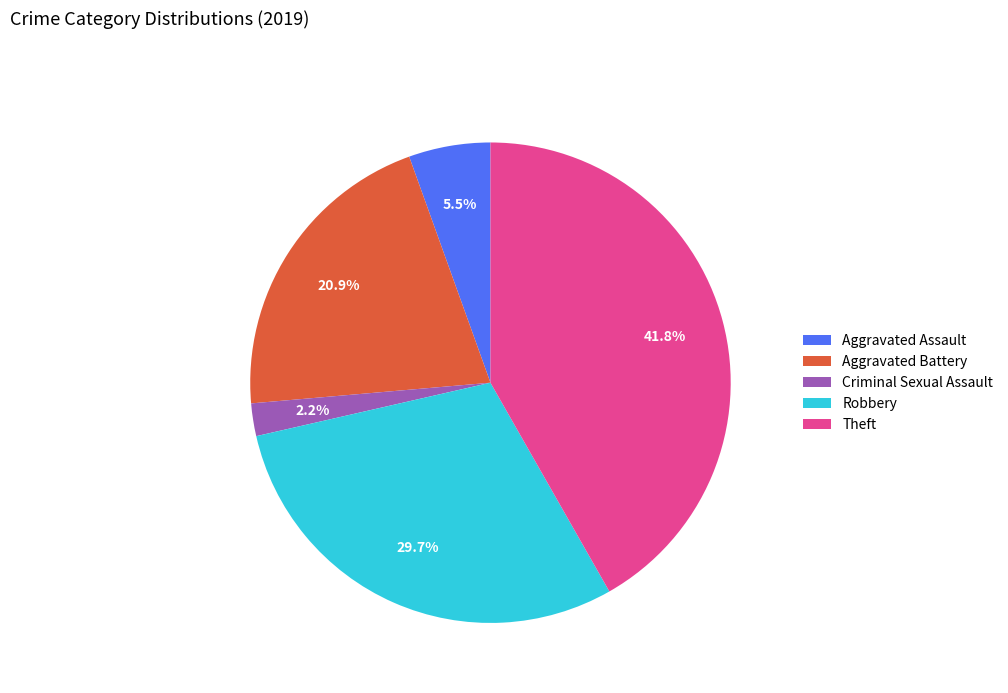

Do Theft and Aggravated Battery together represent more than half of the pie?

Yes